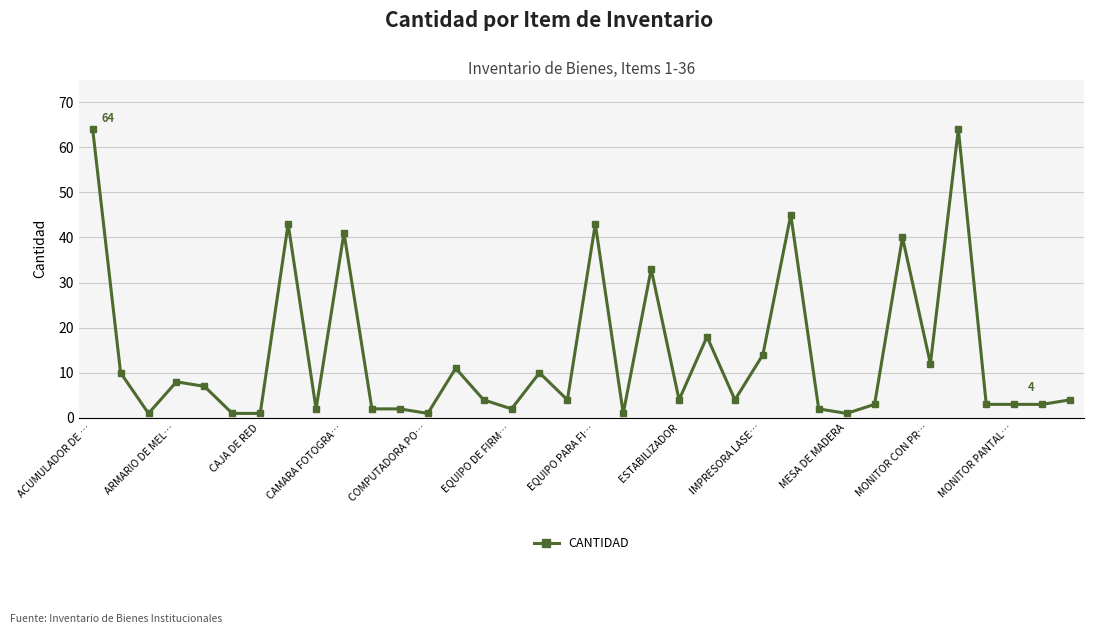

Reading left to right, extract all data points from this chart.

64	10	1	8	7	1	1	43	2	41	2	2	1	11	4	2	10	4	43	1	33	4	18	4	14	45	2	1	3	40	12	64	3	3	3	4